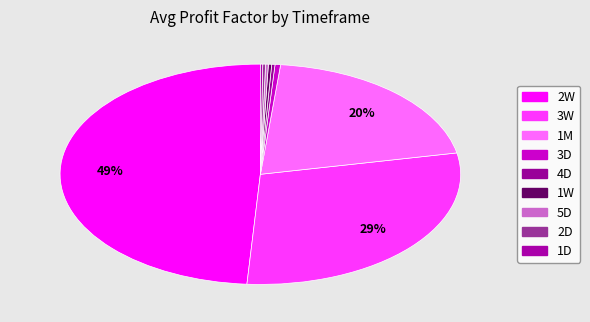

How many segments does this pie chart have?

9